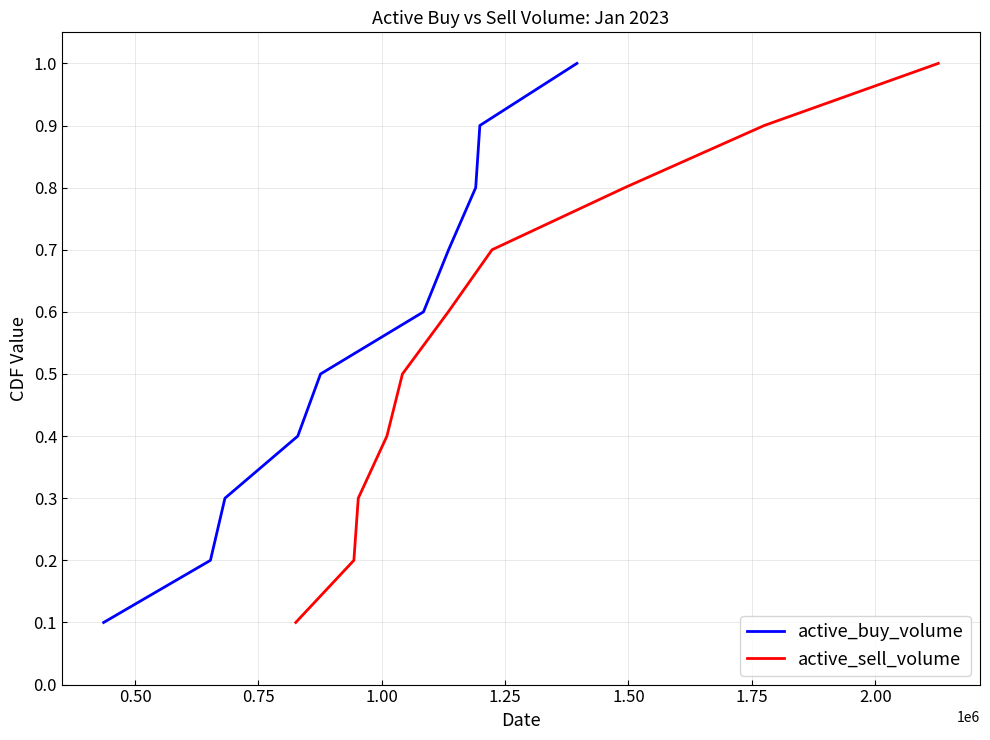

At how many categories does at least one series exceed 0?

10